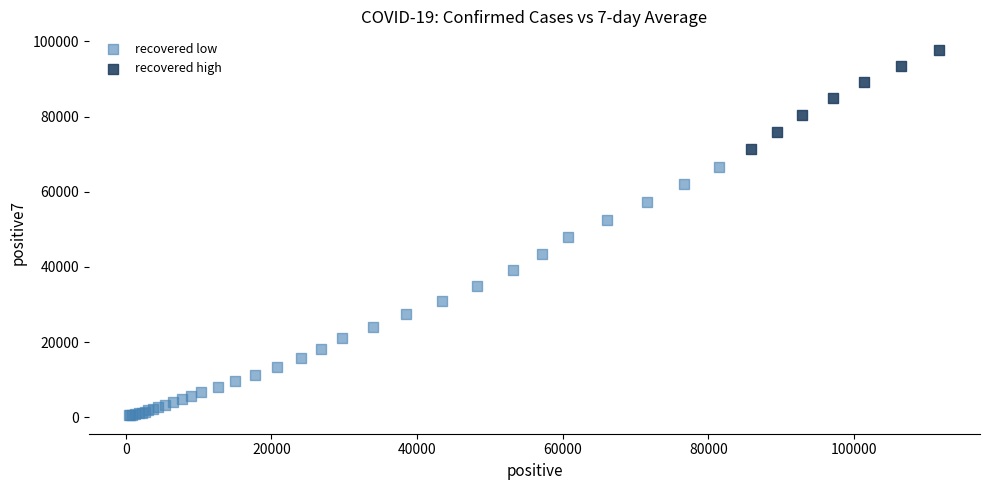

Which series contains the highest Y value?

recovered high